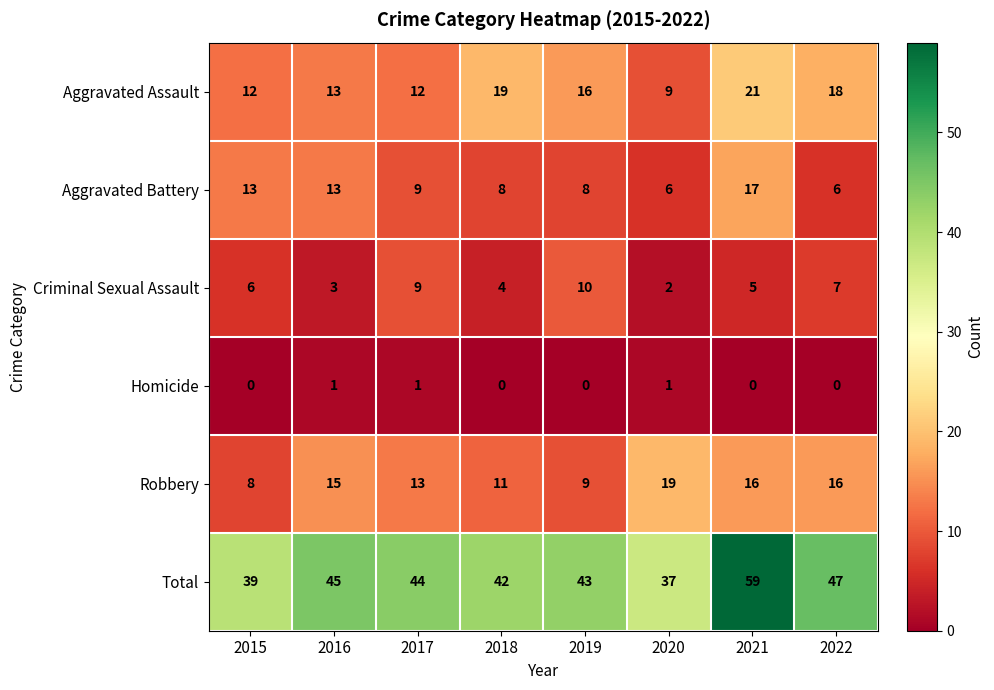

Rank the series by their maximum value, from highest to lowest.

Total, Aggravated Assault, Robbery, Aggravated Battery, Criminal Sexual Assault, Homicide